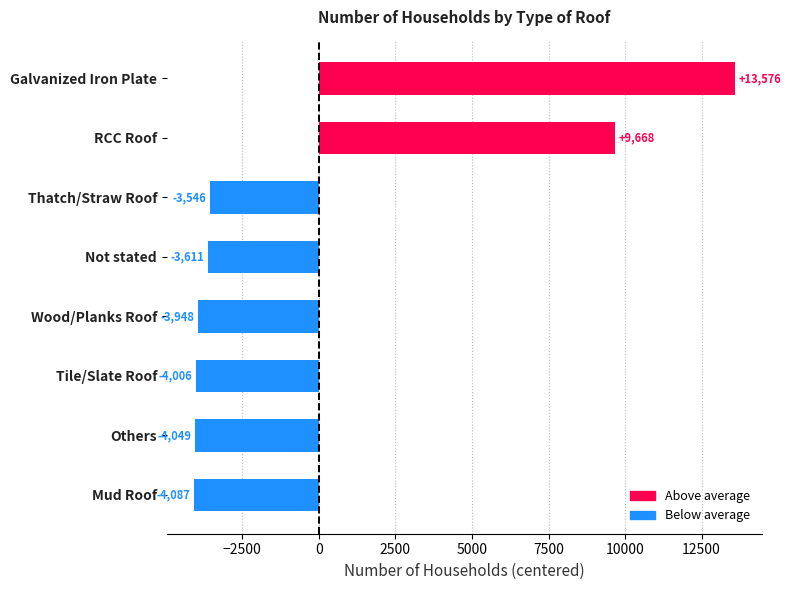

The value at Galvanized Iron Plate is 3517.5. True or false?

False